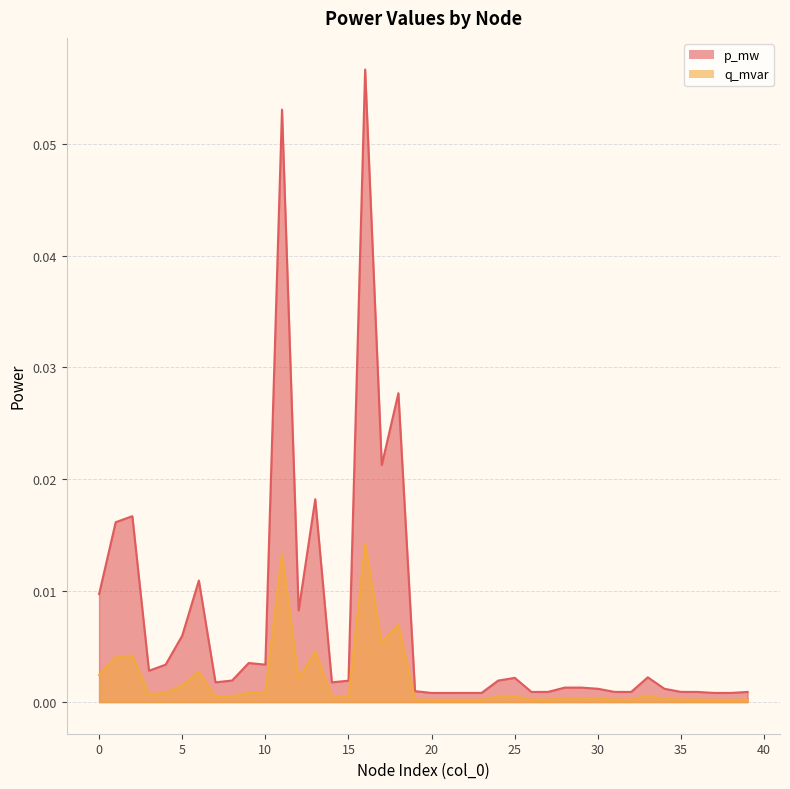

Rank the series by their maximum value, from highest to lowest.

p_mw, q_mvar